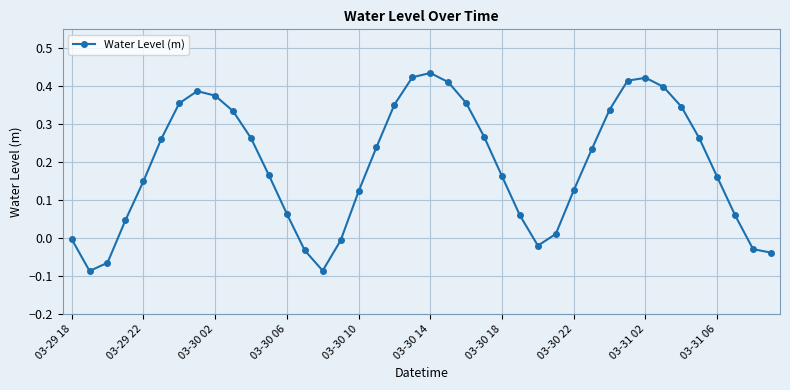

How many interior local peaks (higher than both neighbors) does the data have?

3